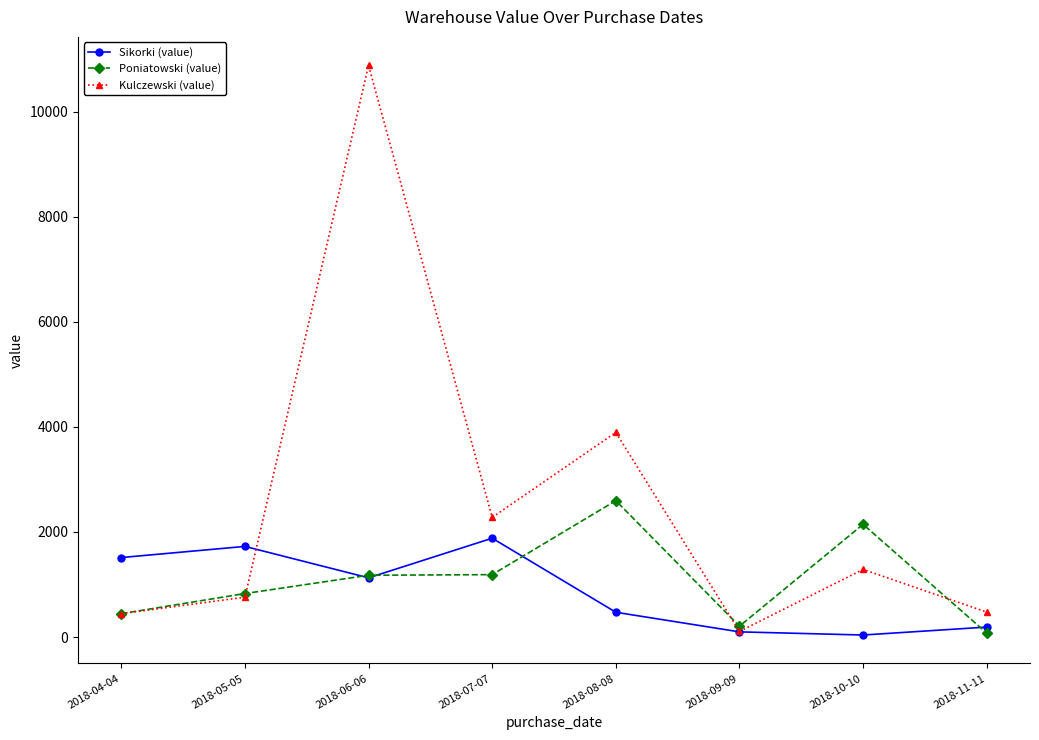

List the series in order of their peak value, lowest first.

Sikorki (value), Poniatowski (value), Kulczewski (value)